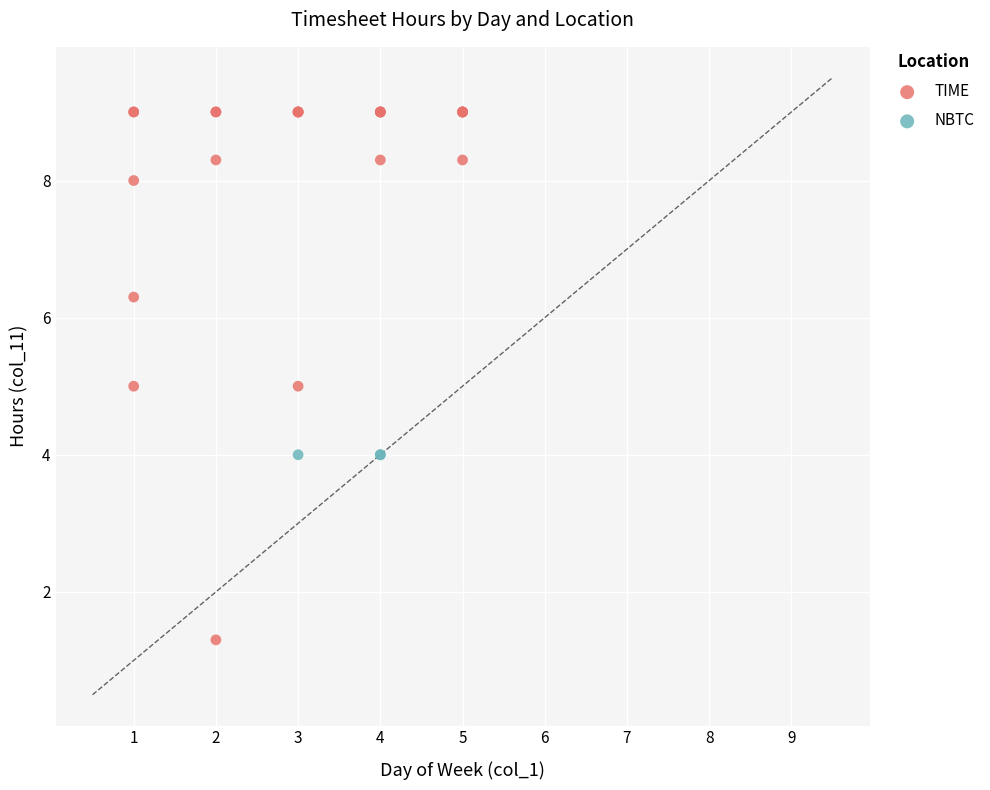

Which series reaches the minimum Y coordinate?

TIME